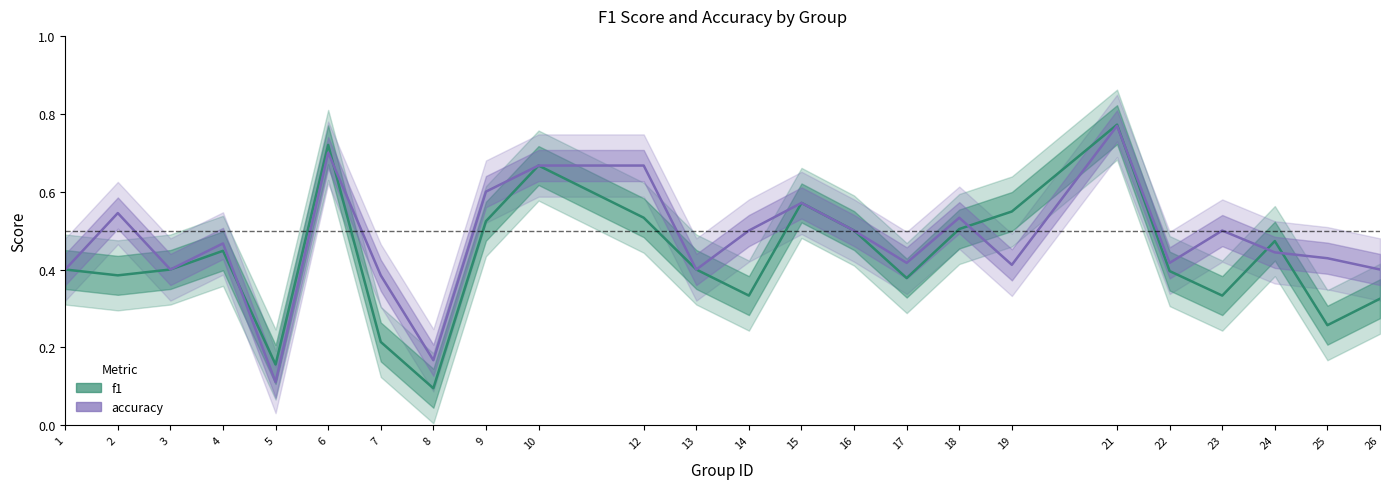

True or false: f1 has more than 0 interior local peaks.

True